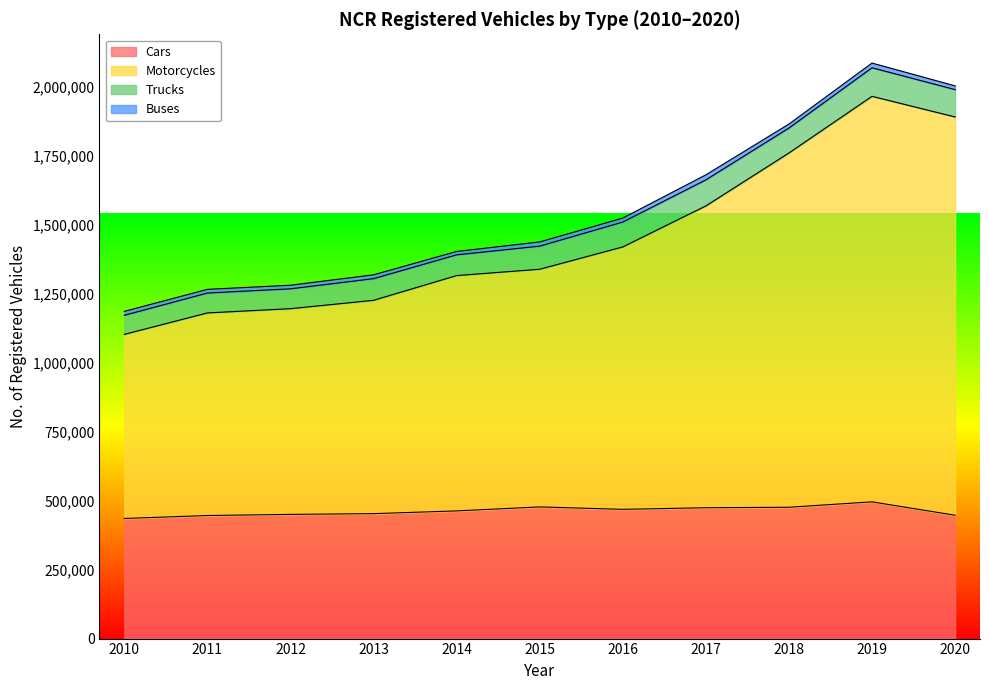

True or false: Motorcycles and Cars cross at least once.

False